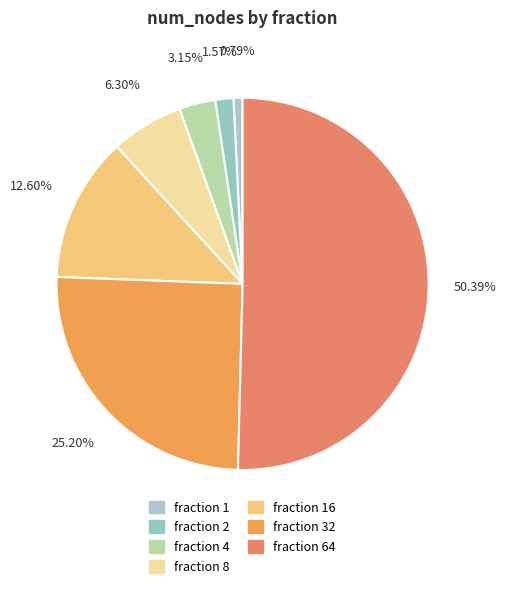

Which slice represents more than half of the pie?

64